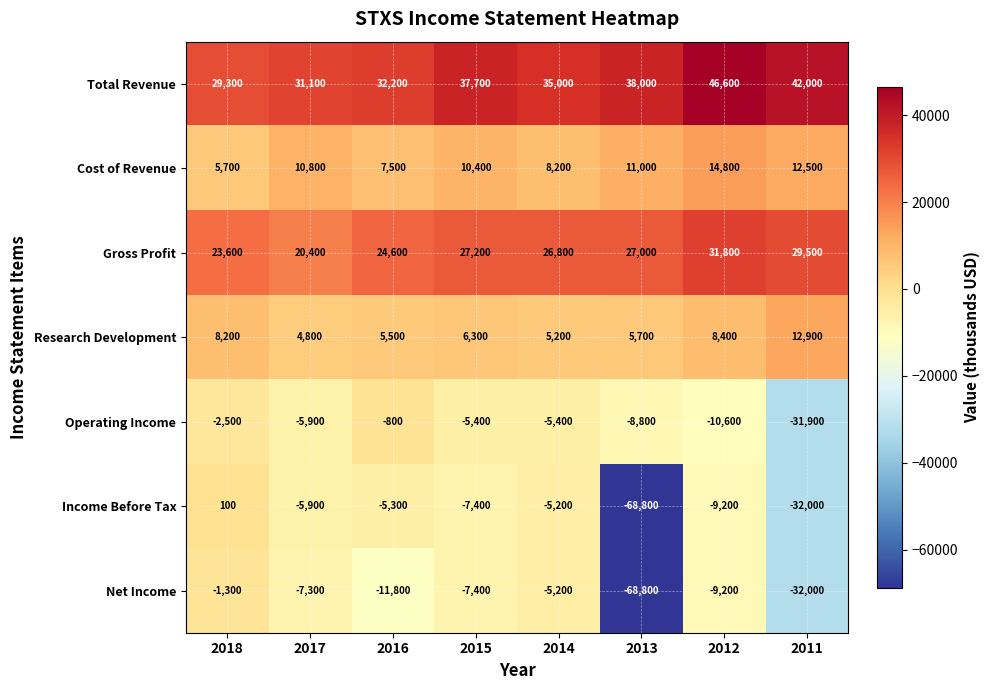

Which series changed the most between 2018 and 2012?

Total Revenue